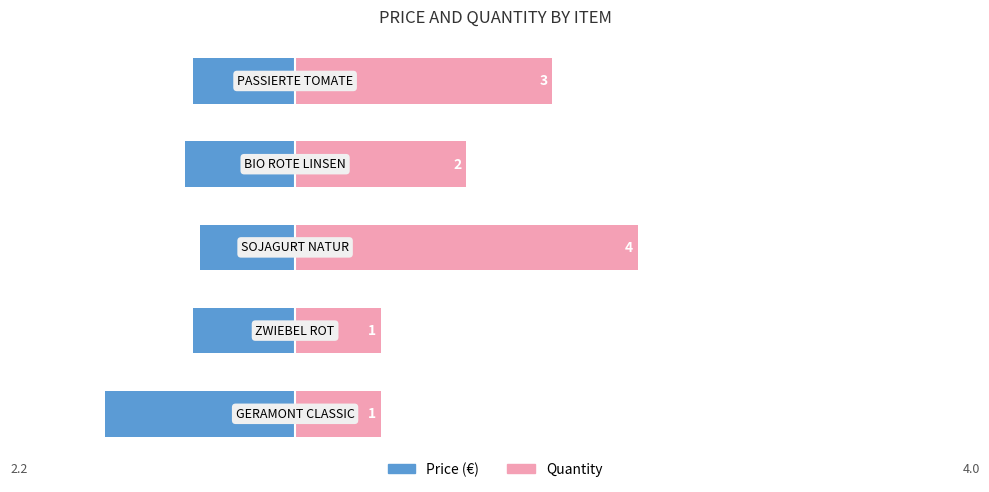

Is it true that Quantity equals 1.0 at 4?

False